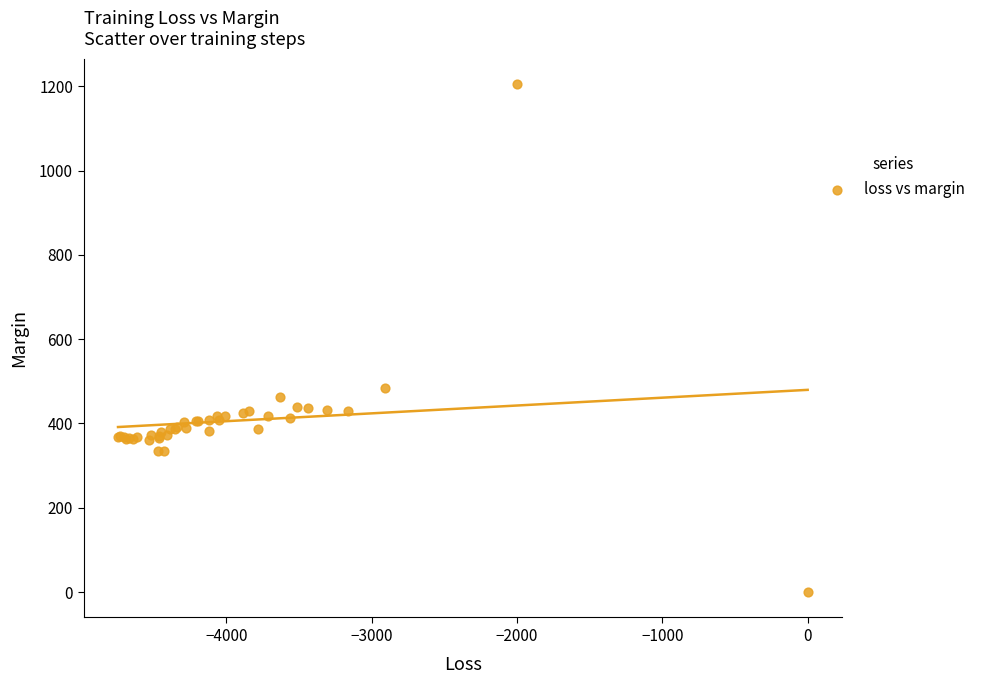

What Y value in the scatter plot is closest to 602?

484.0